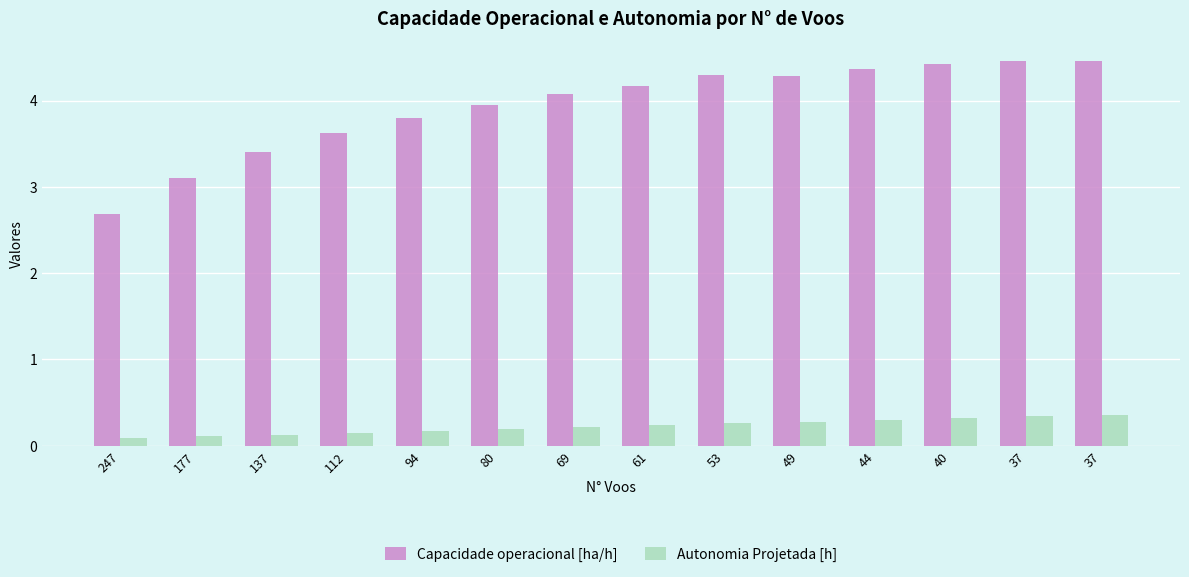

What is the difference between the maximum and minimum values in the Capacidade operacional [ha/h] series?

1.8